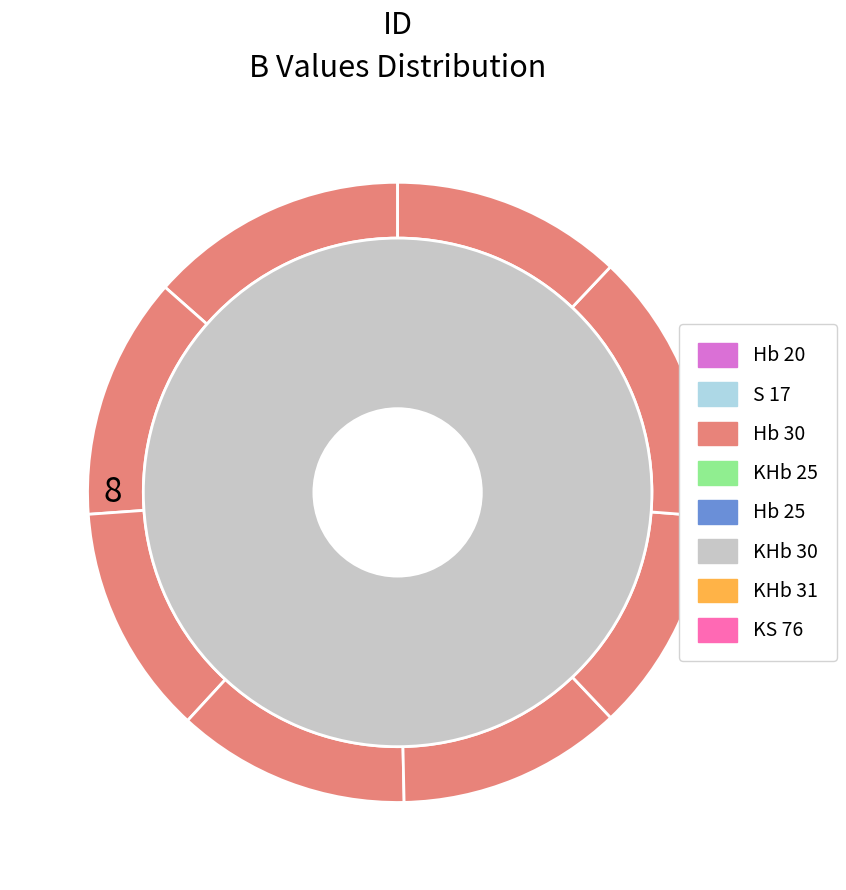

Does any single category account for the majority?

No